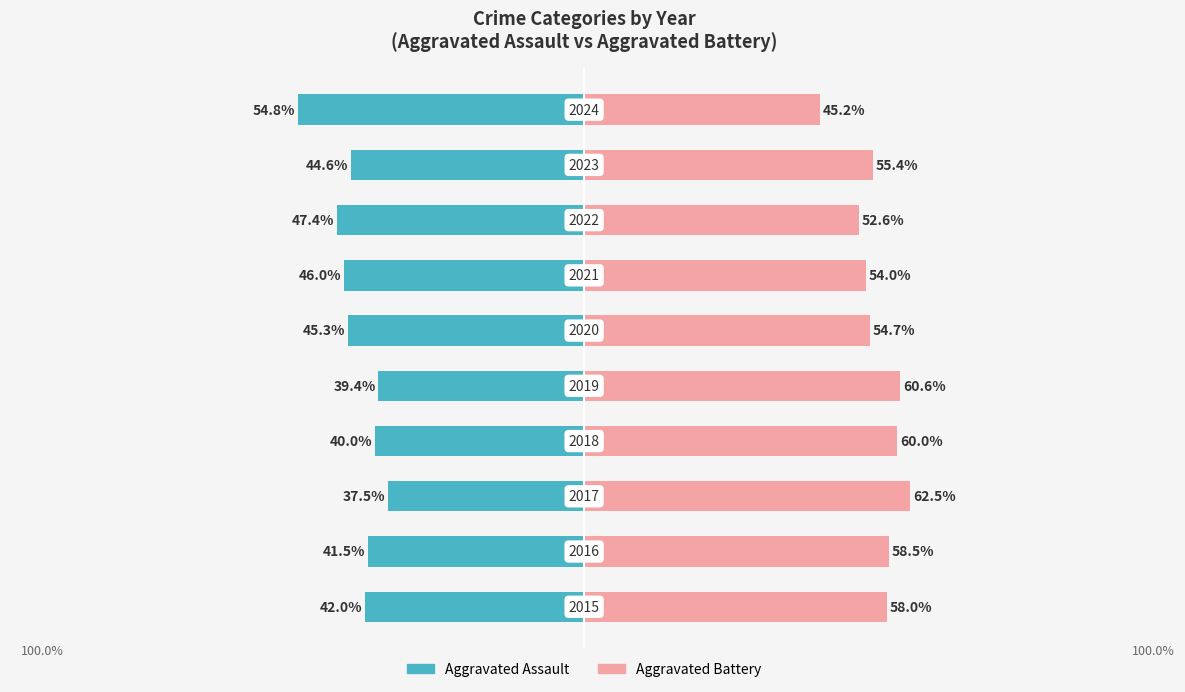

How many bars are there in each group?

2